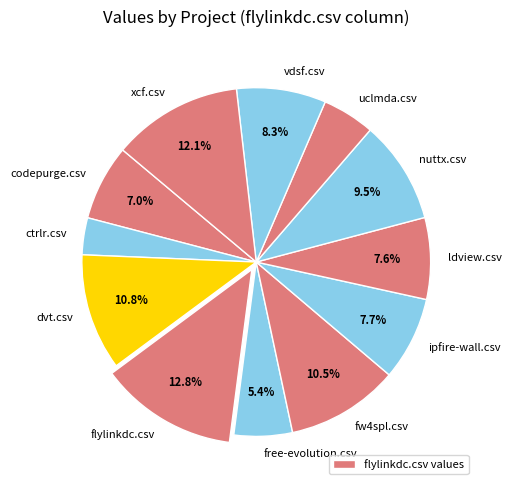

How many slices are in this pie chart?

12